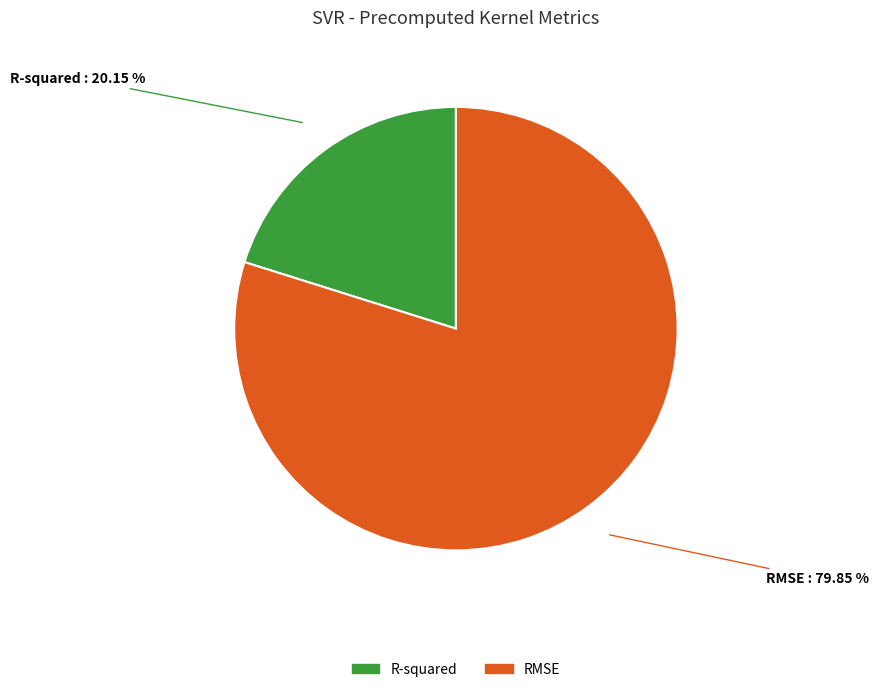

What is the largest slice in the pie chart?

RMSE